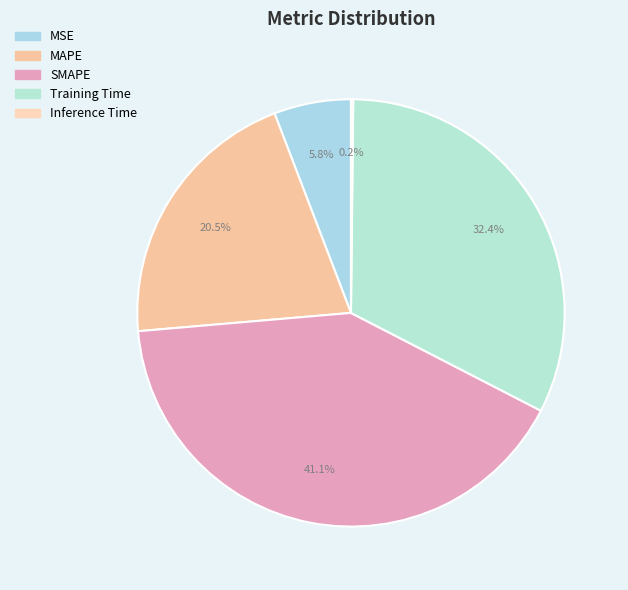

Approximately how many times larger is the value at SMAPE compared to Training Time?

1.3